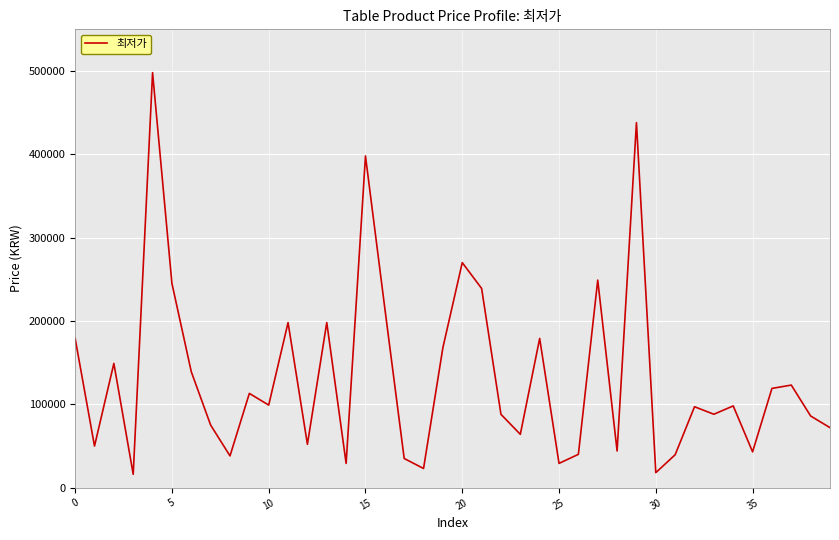

What is the greatest value displayed?

498000